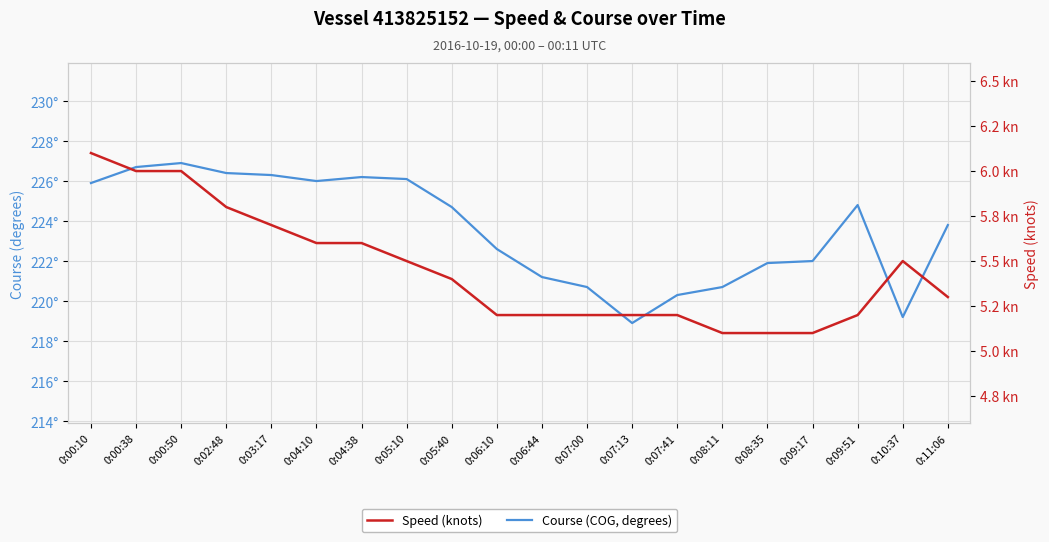

What is the difference between the Course (COG, degrees) values at 0:05:10 and 0:11:06?

2.3